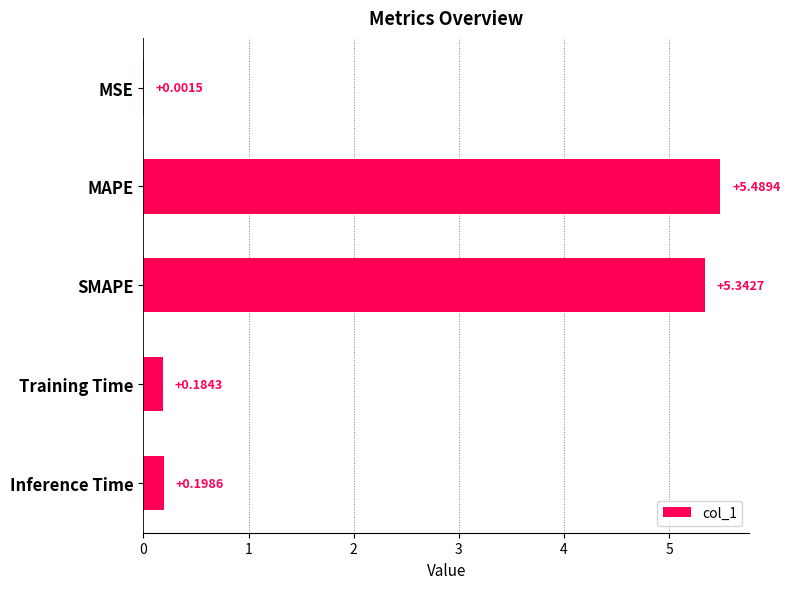

At which category does the chart reach its peak across all series?

MAPE